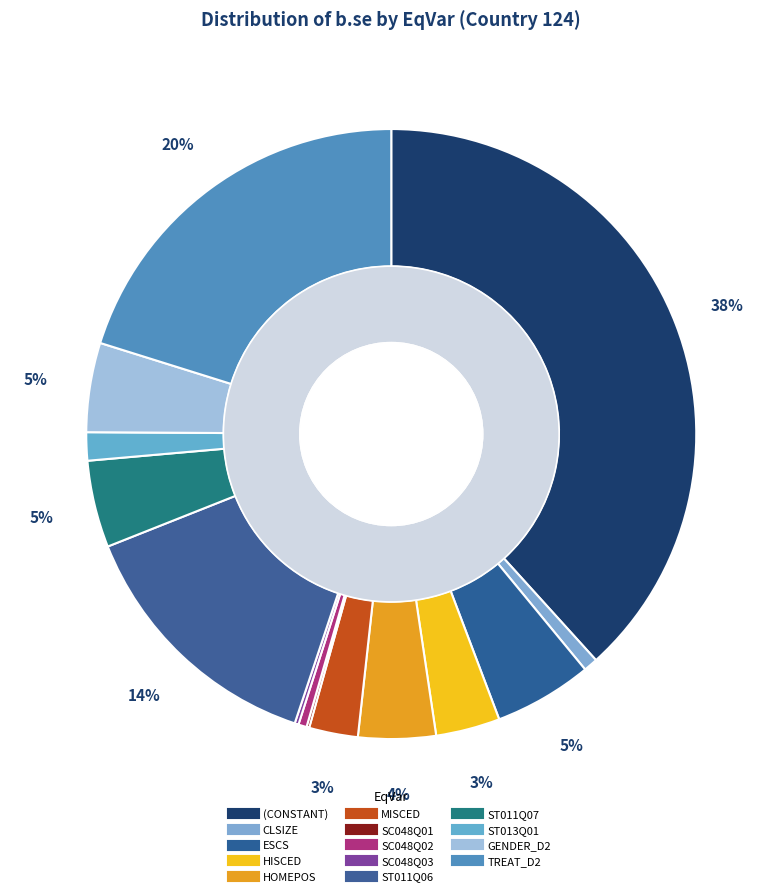

Which slice is the largest?

(CONSTANT)